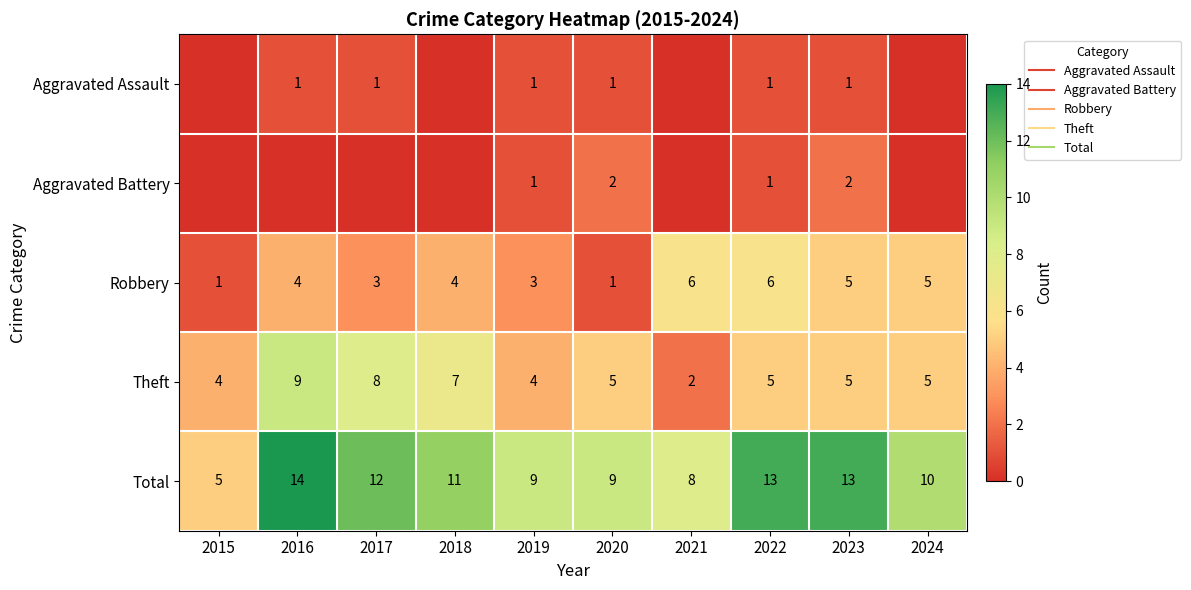

The value of Aggravated Battery at 2020 is 2. True or false?

True